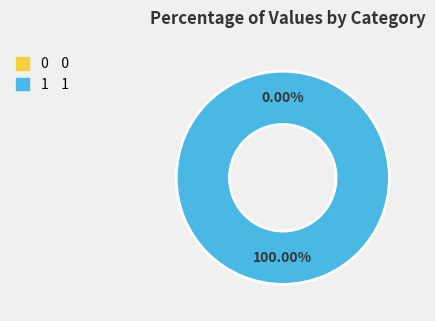

To the nearest percent, what is the average slice percentage?

50%